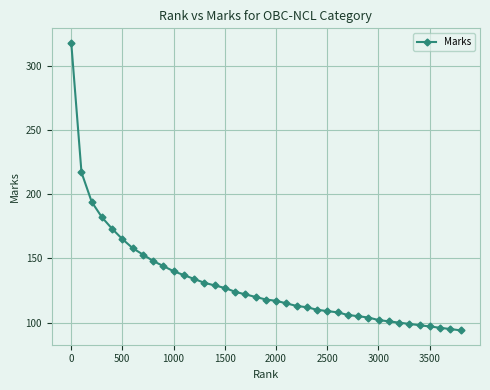

What is the difference between the second highest and minimum values?

123